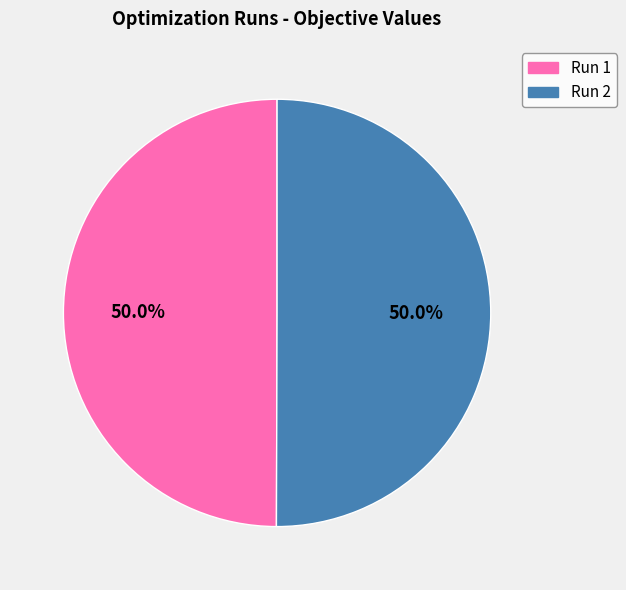

How many segments does this pie chart have?

2